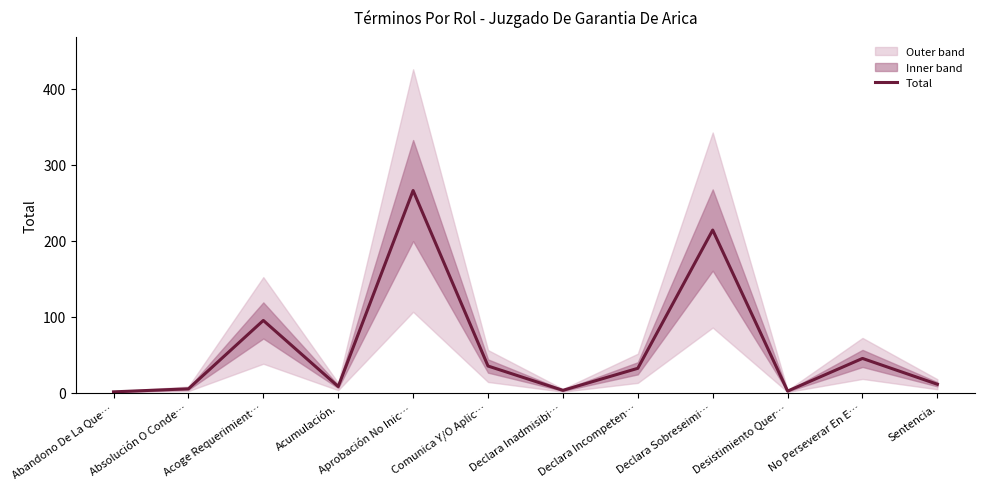

Where does the data first go above 32?

Acoge Requerimient…